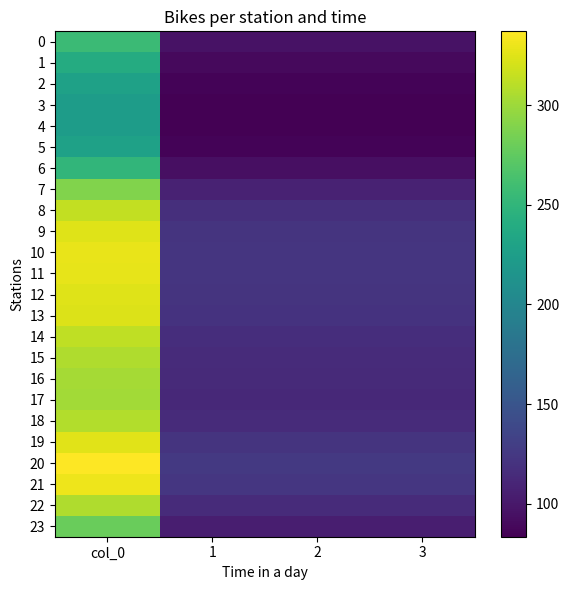

At which category does the chart reach its peak across all series?

col_0